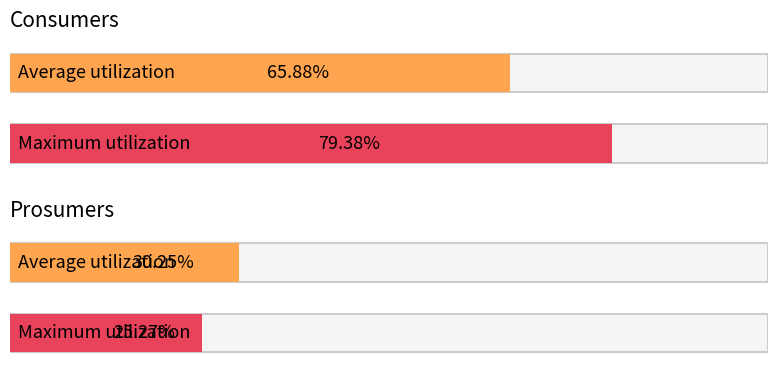

Which series has the largest total across all categories?

Consumers